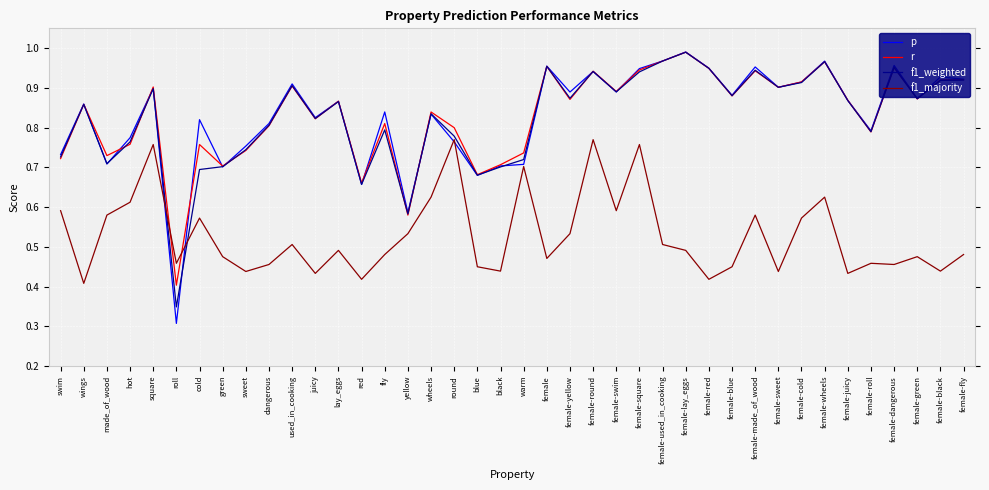

Is this an area chart (filled region under the line)?

No